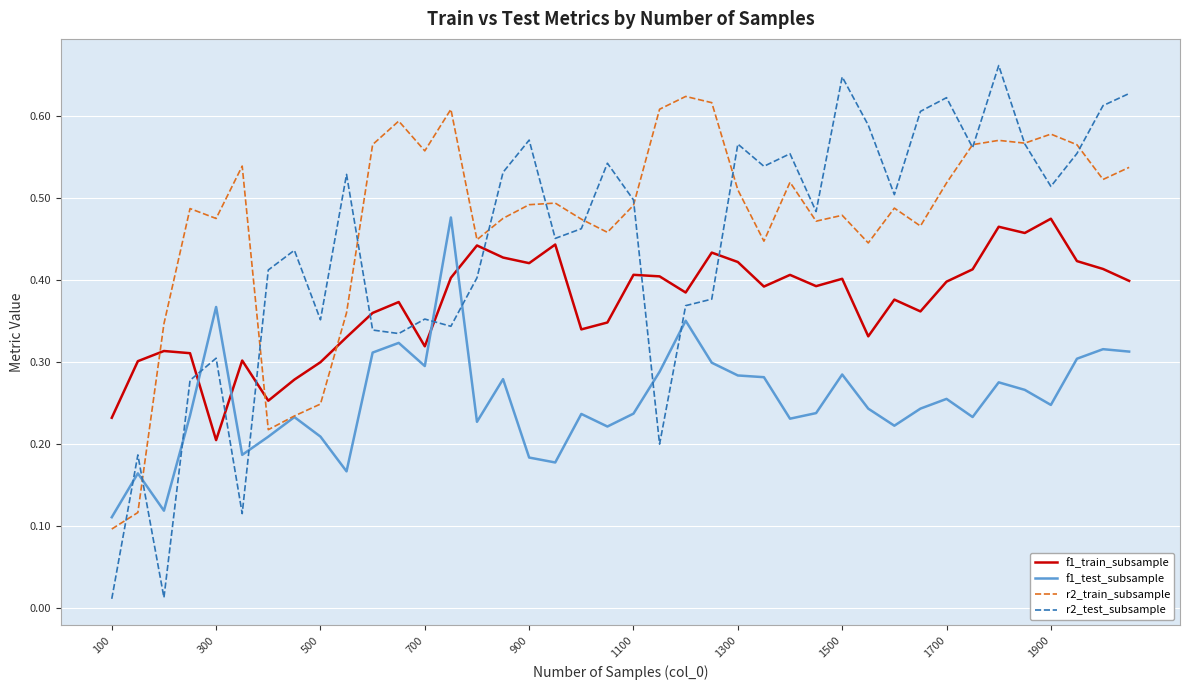

How many intersections are there between f1_train_subsample and f1_test_subsample?

4